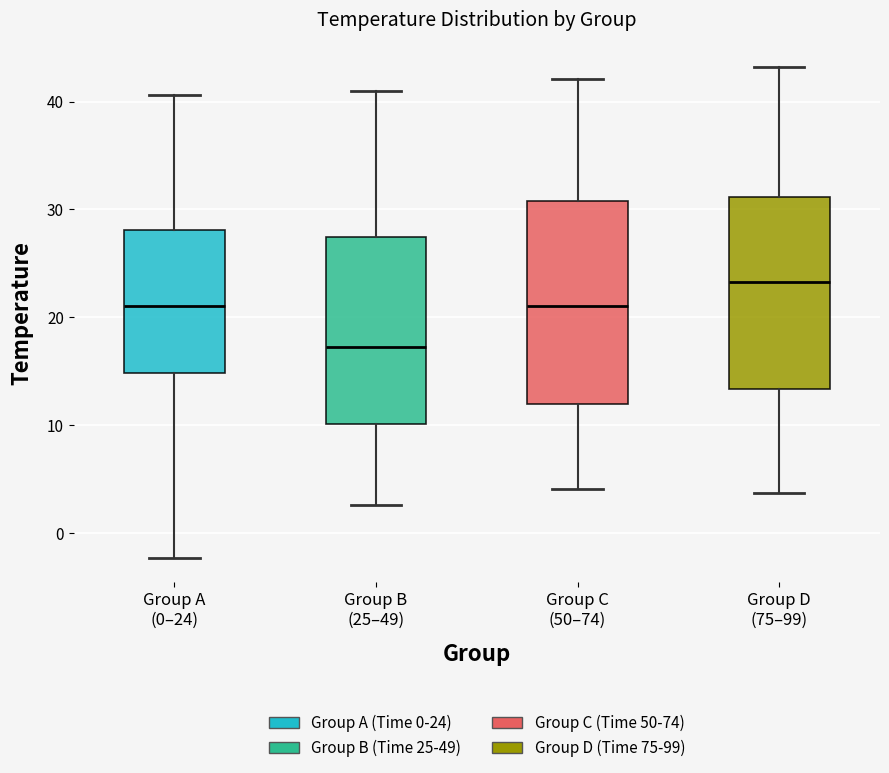

Which box is the tallest, from its lower edge to its upper edge?

Group C (50–74)